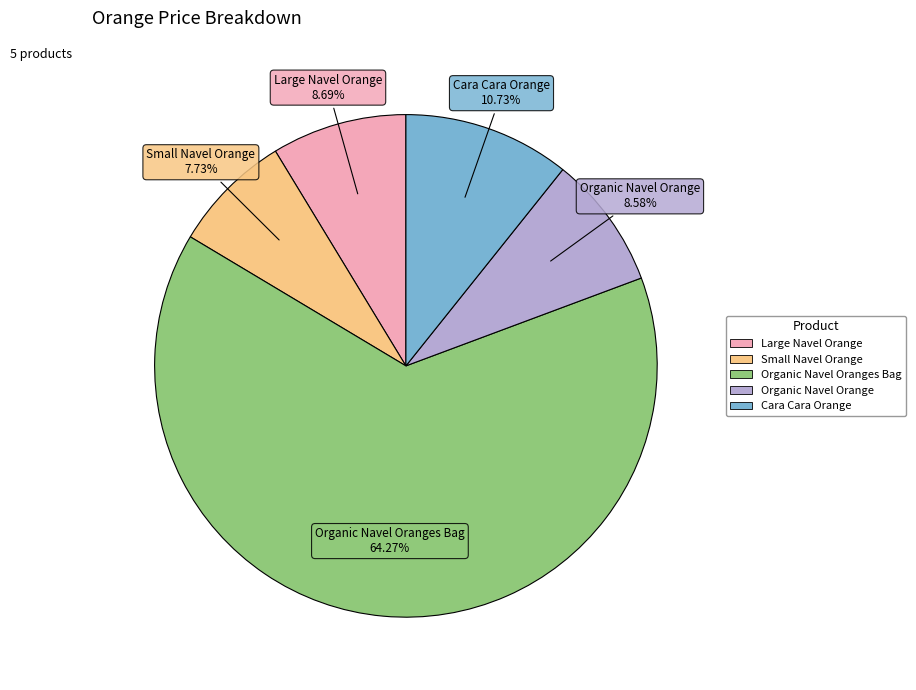

How many segments does this pie chart have?

5